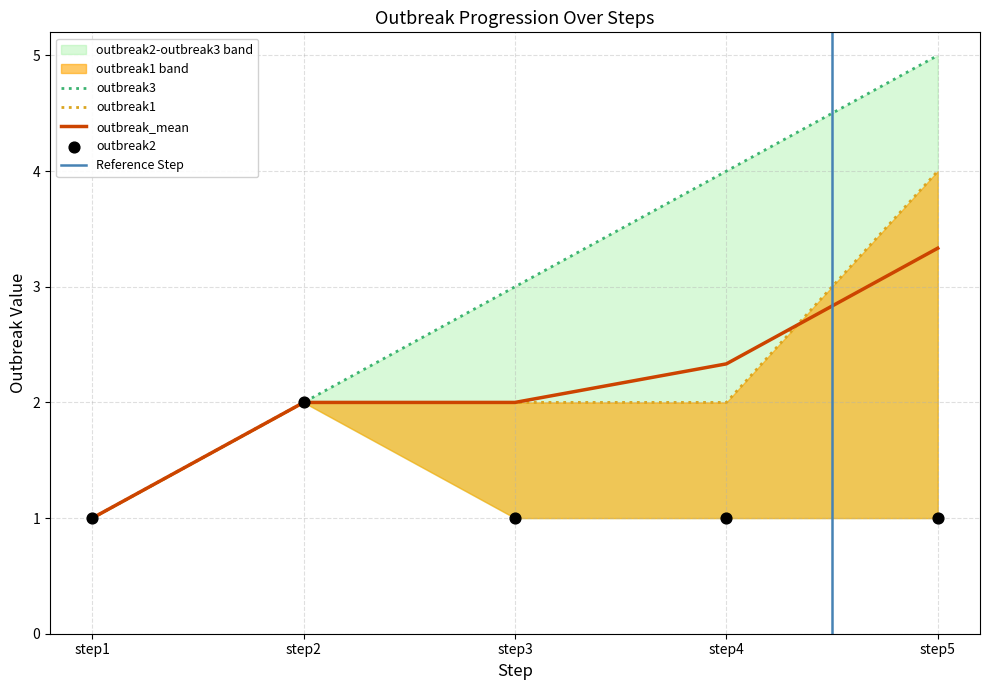

Is the value of outbreak1 at step4 greater than the value of outbreak3 at step3?

No